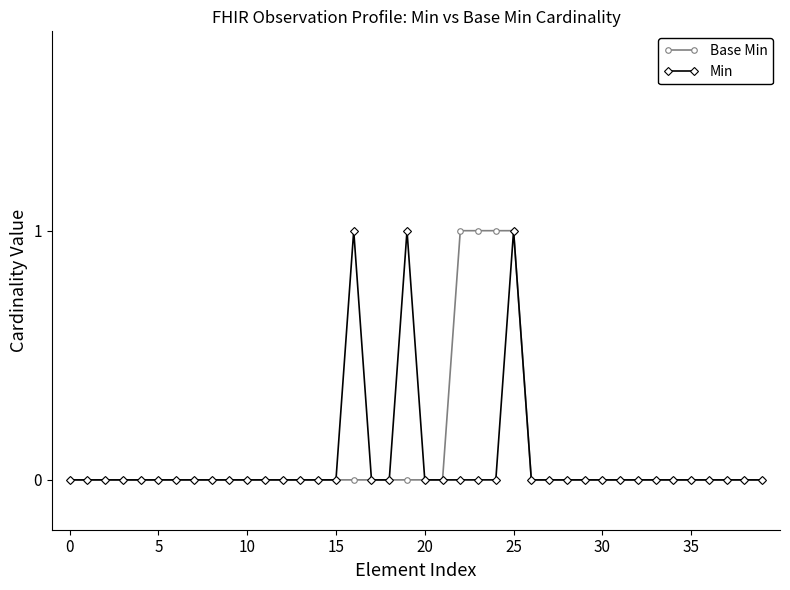

What are all the series names shown in the legend?

Base Min, Min